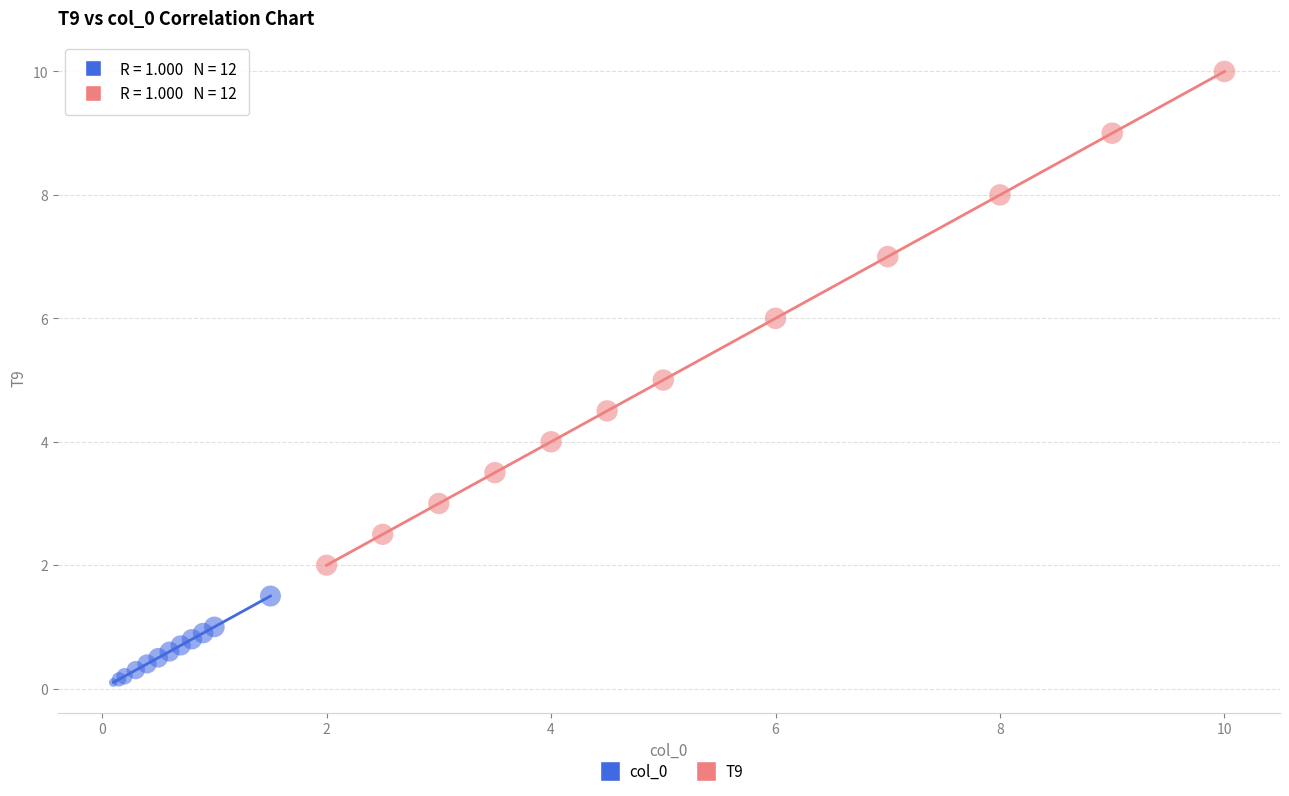

Which series reaches the maximum Y coordinate?

T9